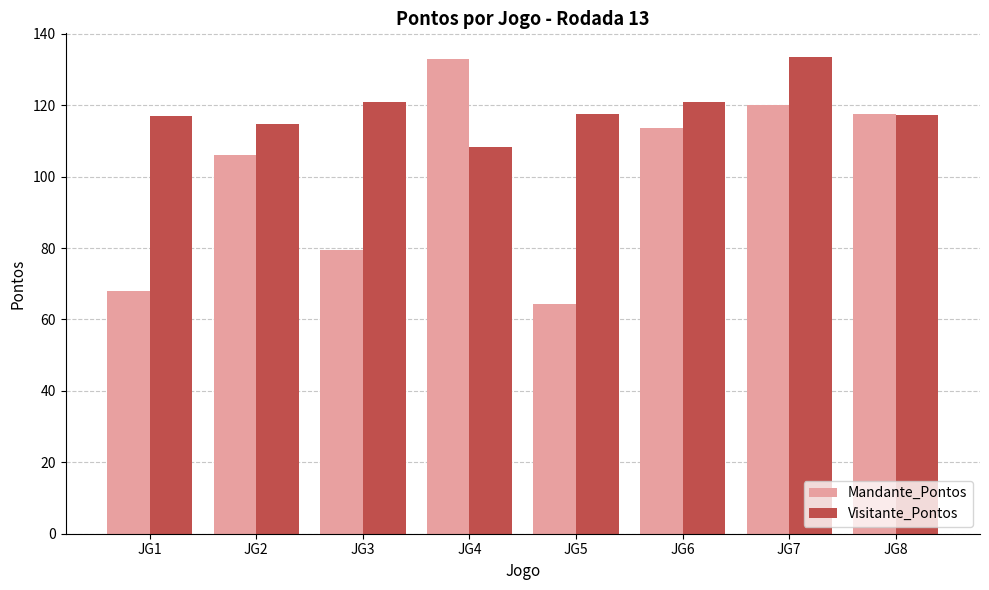

What value does the Mandante_Pontos series have at JG6?

113.5